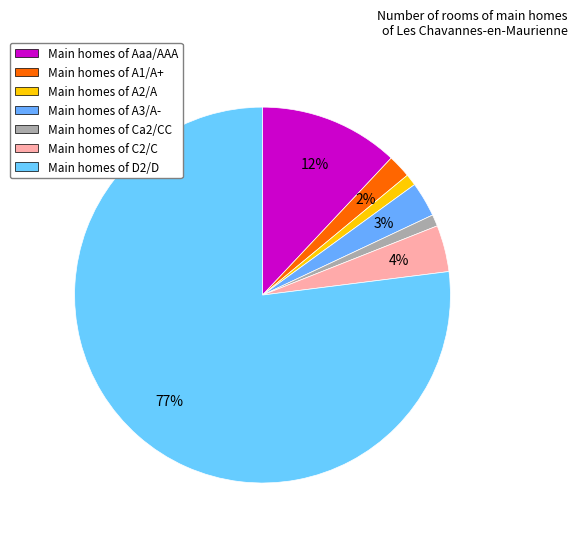

Which slice is the smallest?

Ca2/CC